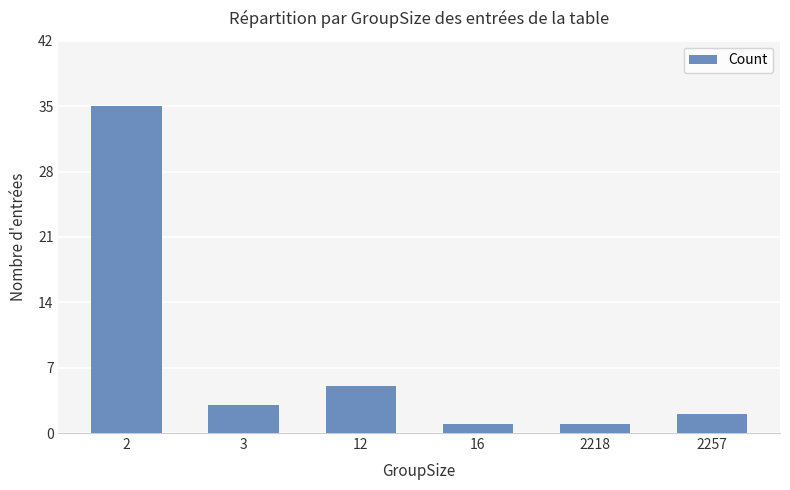

What is the greatest value displayed?

35